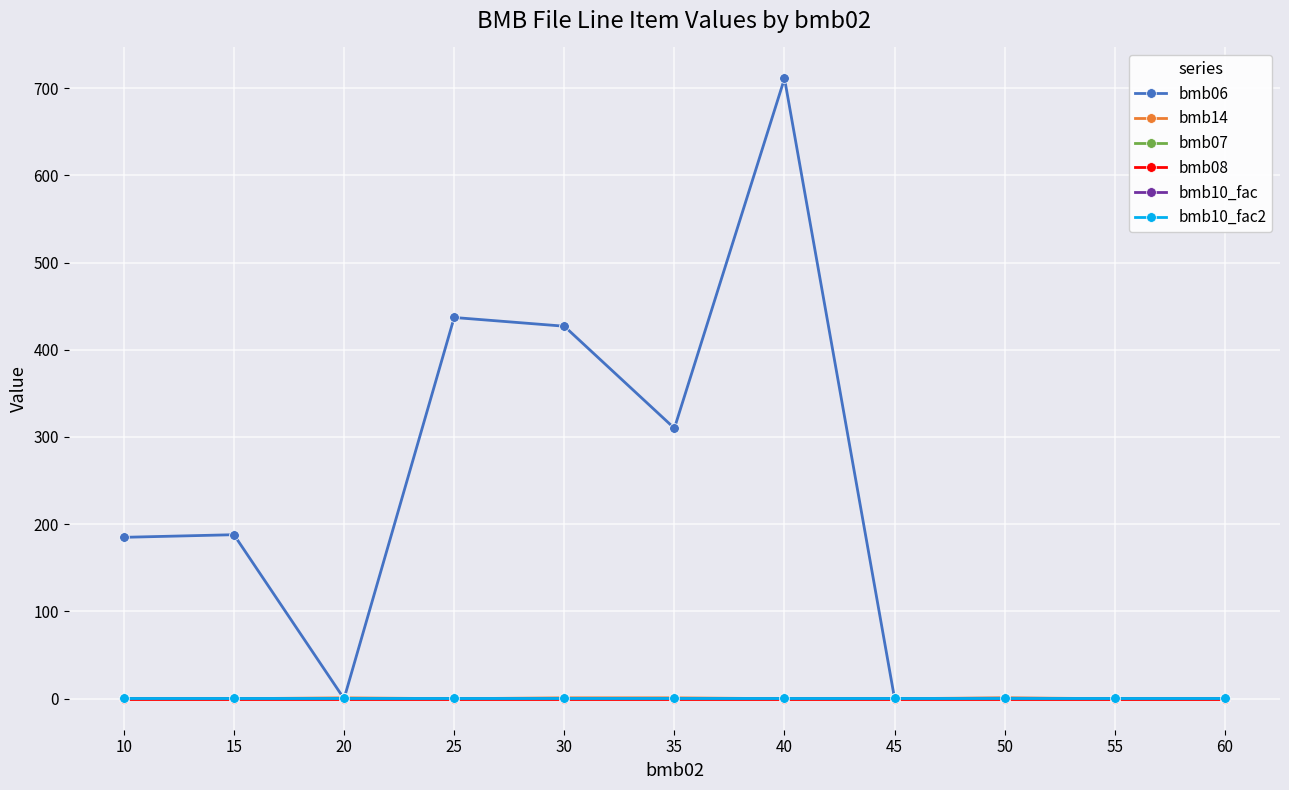

What are all the series names shown in the legend?

bmb06, bmb14, bmb07, bmb08, bmb10_fac, bmb10_fac2